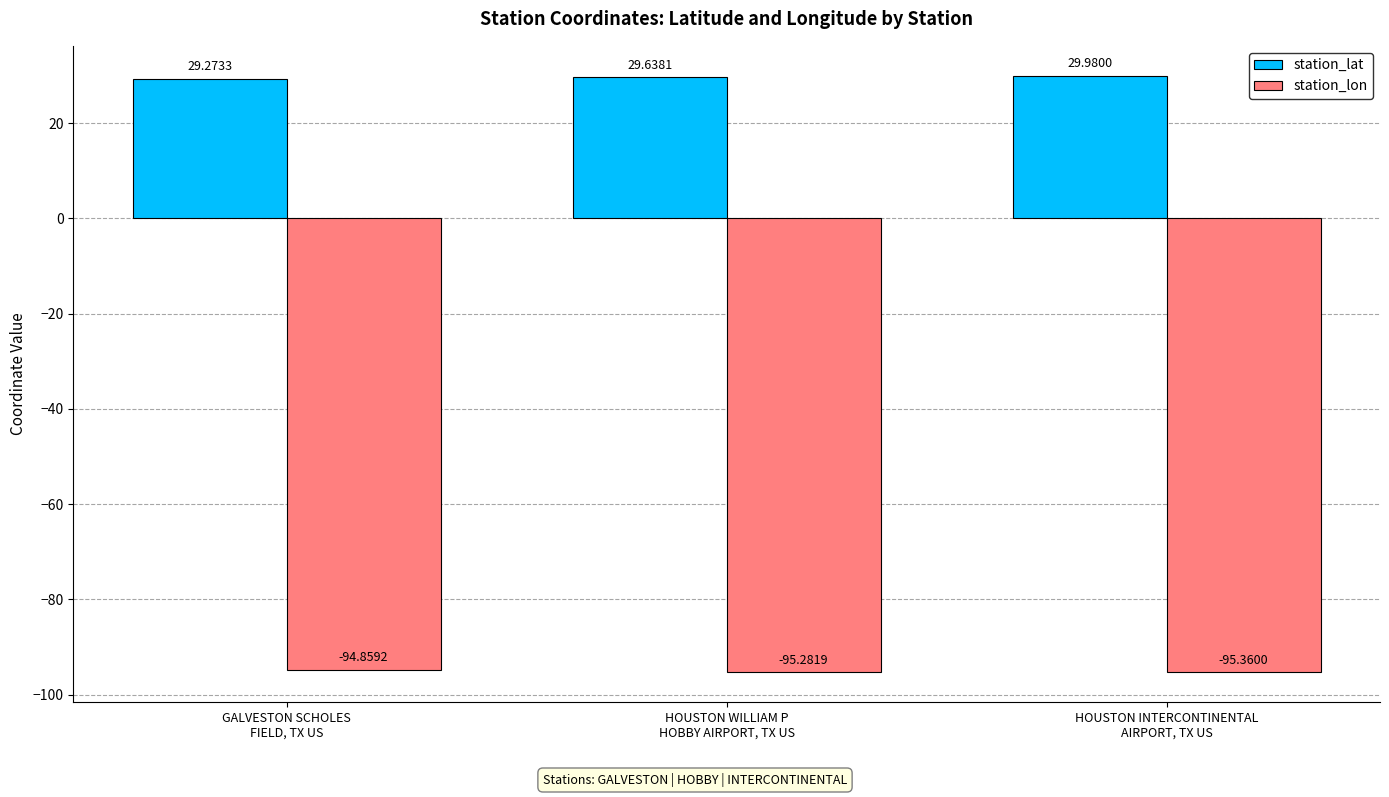

What is the maximum value shown in the chart?

30.0